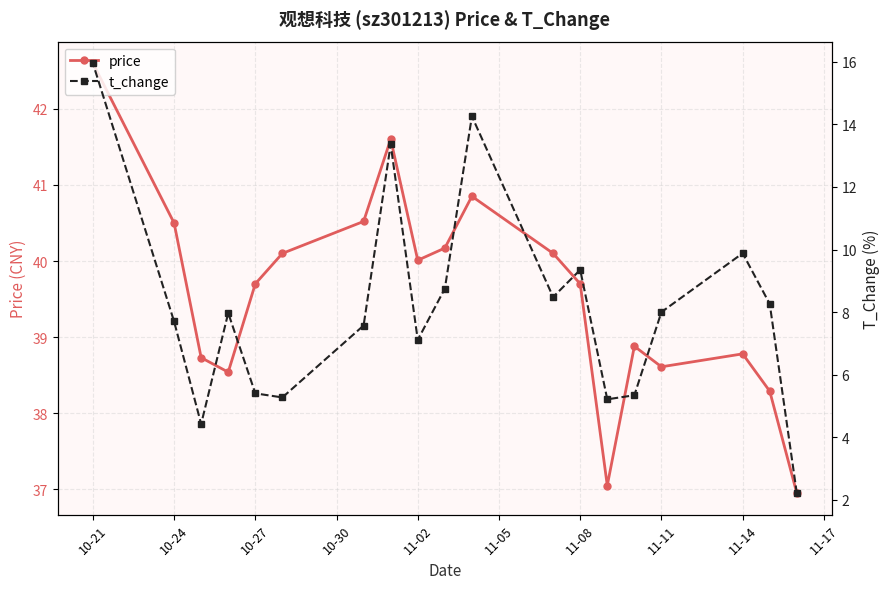

Where does the price series first go above 39?

10-21